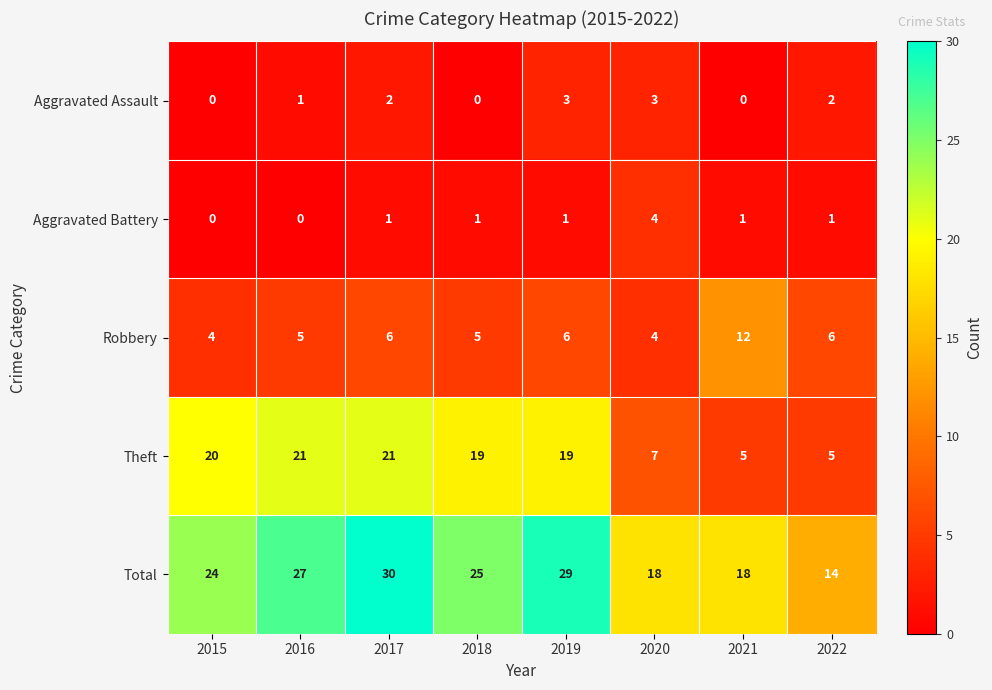

At which label does Aggravated Battery reach its peak?

2020